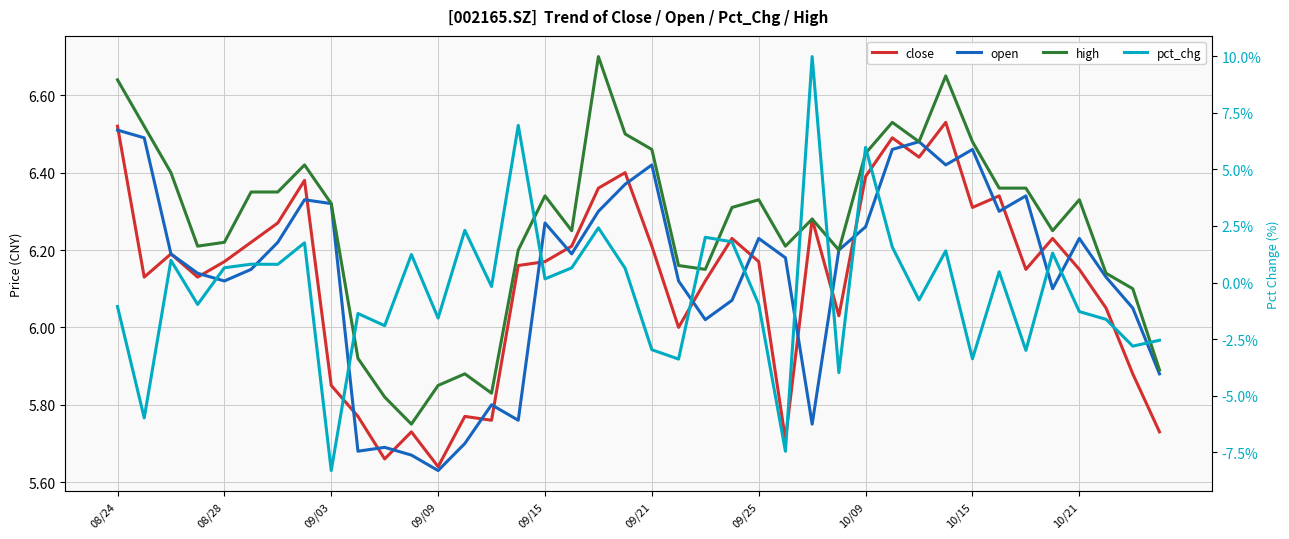

At which label does open first exceed 6?

08/24